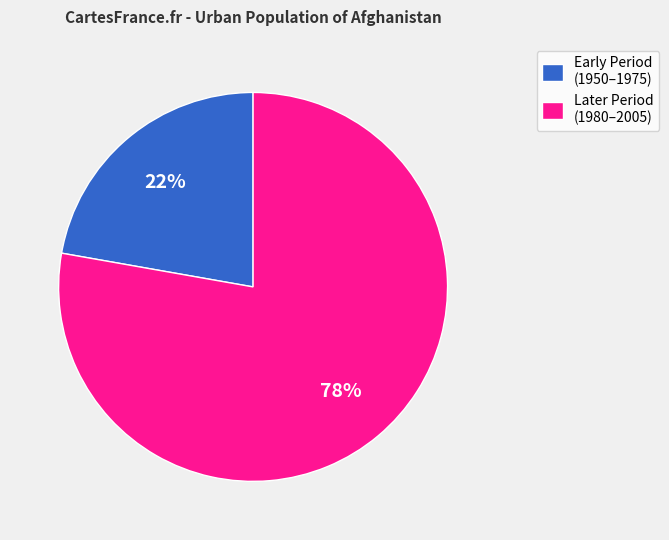

Count the number of slices in the pie.

2